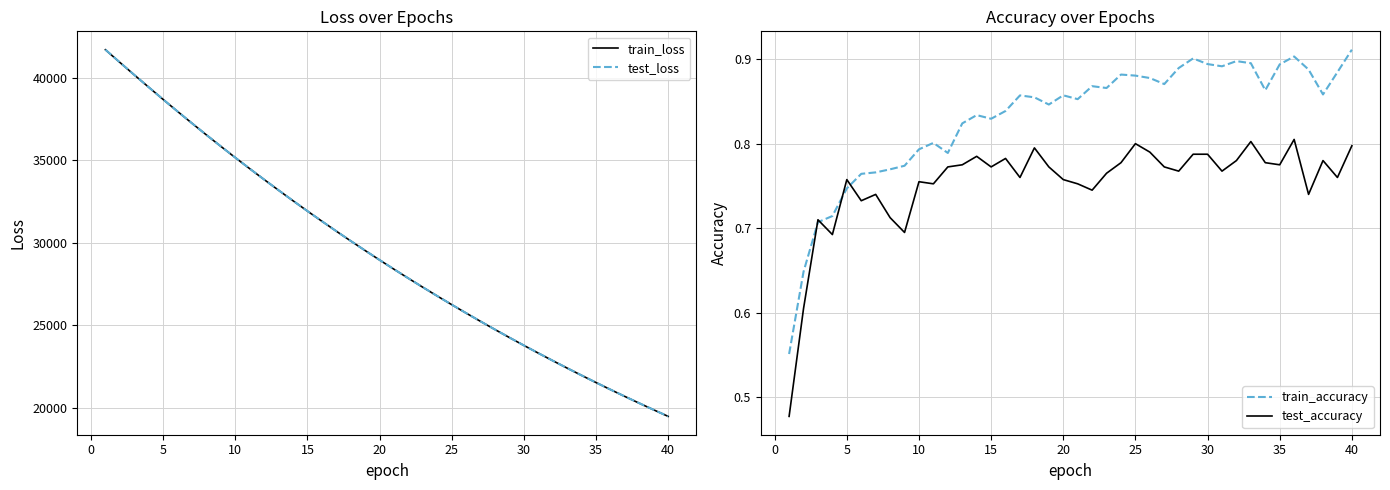

How many data points in train_loss are above 28964?

20